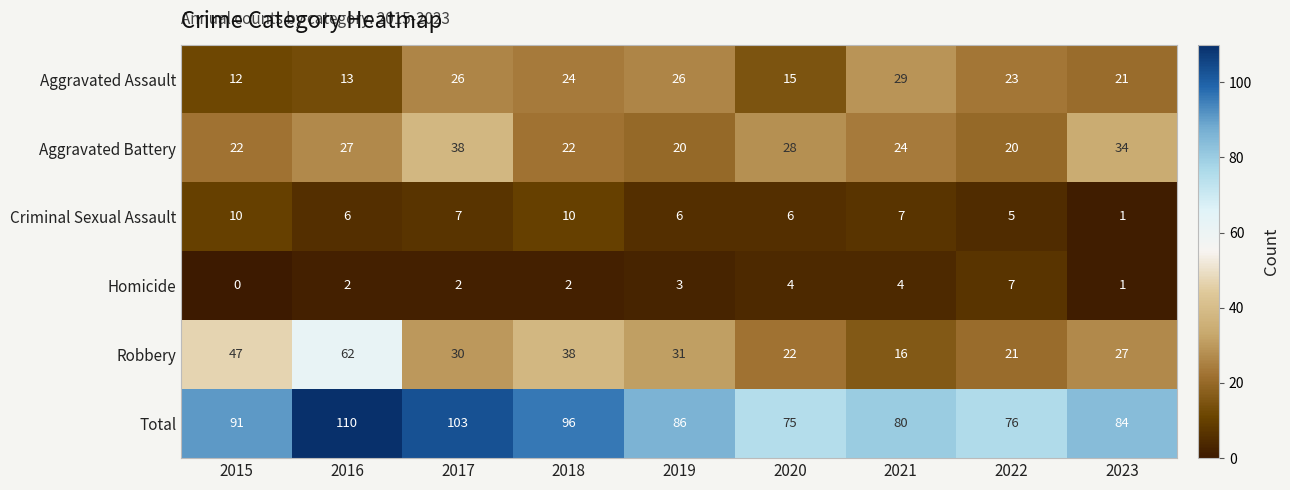

Count the number of categories in the chart.

9